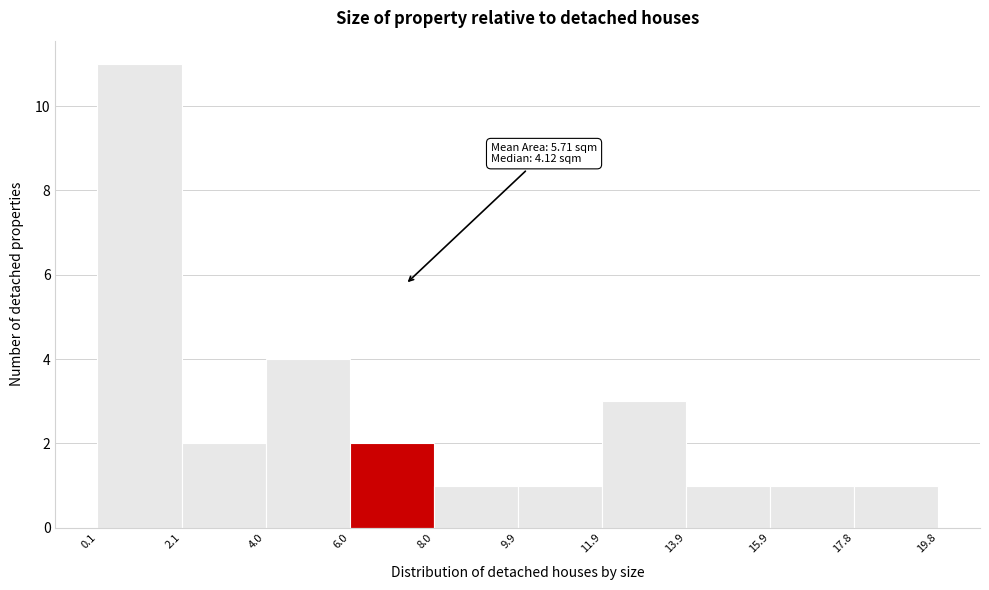

Over which range of the x-axis is the bar tallest?

0.1 to 2.1